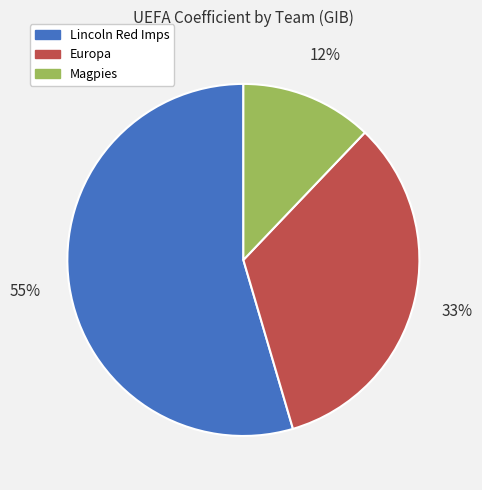

What is the ratio of the value at Europa to the value at Lincoln Red Imps?

0.6